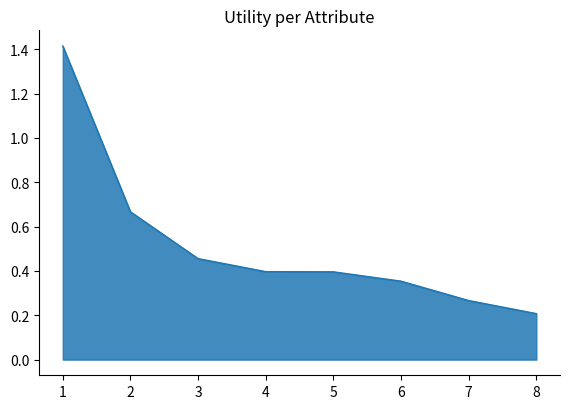

What is the maximum value shown in the chart?

1.4